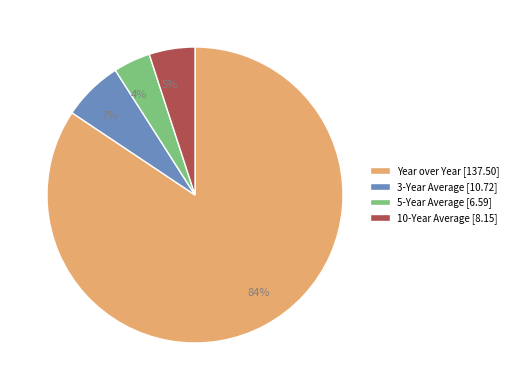

Count the number of slices in the pie.

4